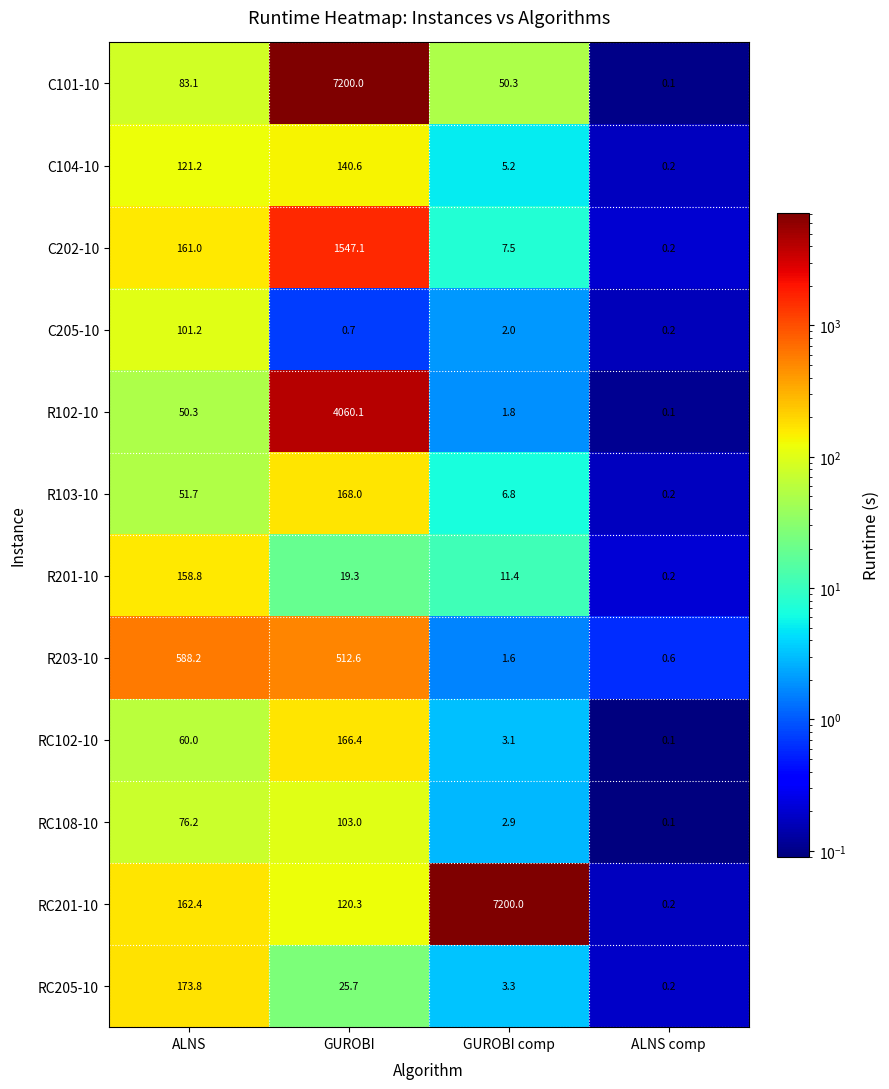

Where does the C104-10 series first go above 121?

ALNS